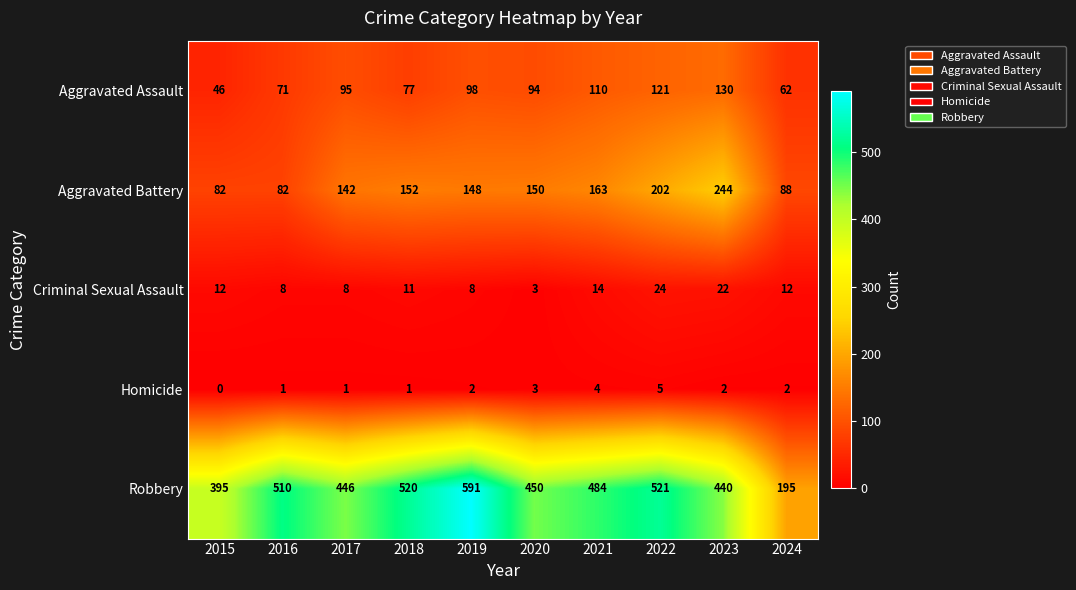

Which series changed the most between 2015 and 2024?

Robbery